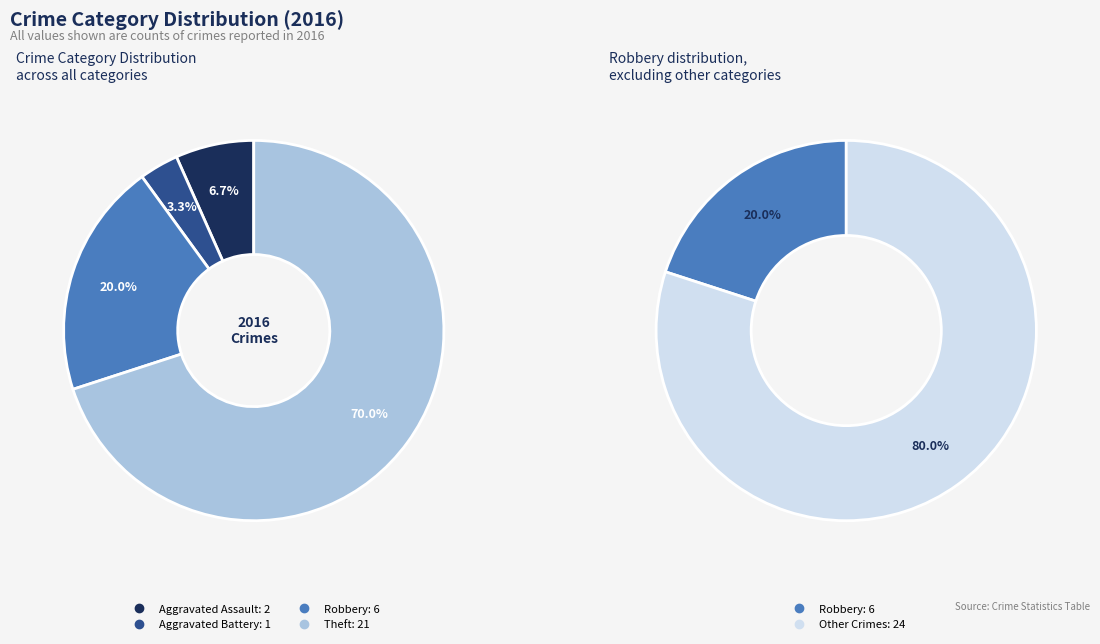

What percentage is the Aggravated Assault slice, to the nearest percent?

7%